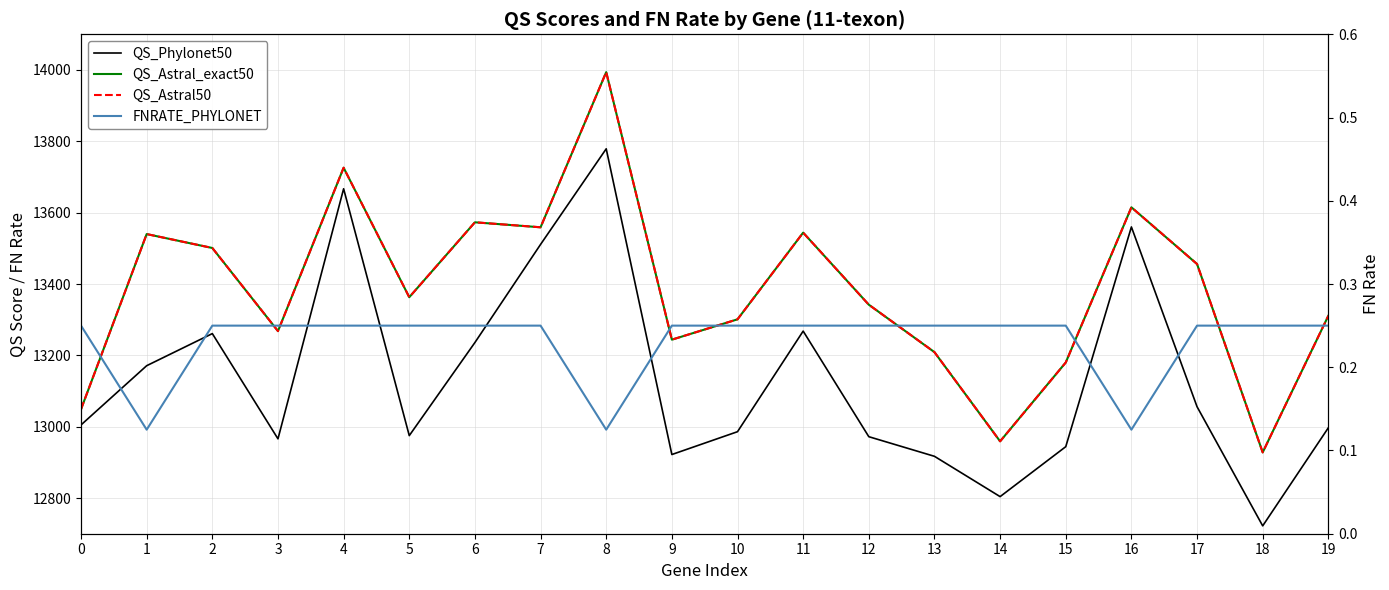

Reading left to right, list all the values displayed in this chart.

QS_Phylonet50: 13005.0	13171.0	13261.0	12966.0	13667.0	12975.0	13236.0	13511.0	13779.0	12922.0	12986.0	13268.0	12972.0	12917.0	12804.0	12944.0	13560.0	13056.0	12722.0	12997.0
QS_Astral_exact50: 13049.0	13540.0	13501.0	13268.0	13726.0	13363.0	13573.0	13559.0	13994.0	13244.0	13301.0	13544.0	13342.0	13209.0	12959.0	13180.0	13615.0	13456.0	12928.0	13311.0
QS_Astral50: 13049.0	13540.0	13501.0	13268.0	13726.0	13363.0	13573.0	13559.0	13994.0	13244.0	13301.0	13544.0	13342.0	13209.0	12959.0	13180.0	13615.0	13456.0	12928.0	13311.0
FNRATE_PHYLONET: 0.2	0.1	0.2	0.2	0.2	0.2	0.2	0.2	0.1	0.2	0.2	0.2	0.2	0.2	0.2	0.2	0.1	0.2	0.2	0.2